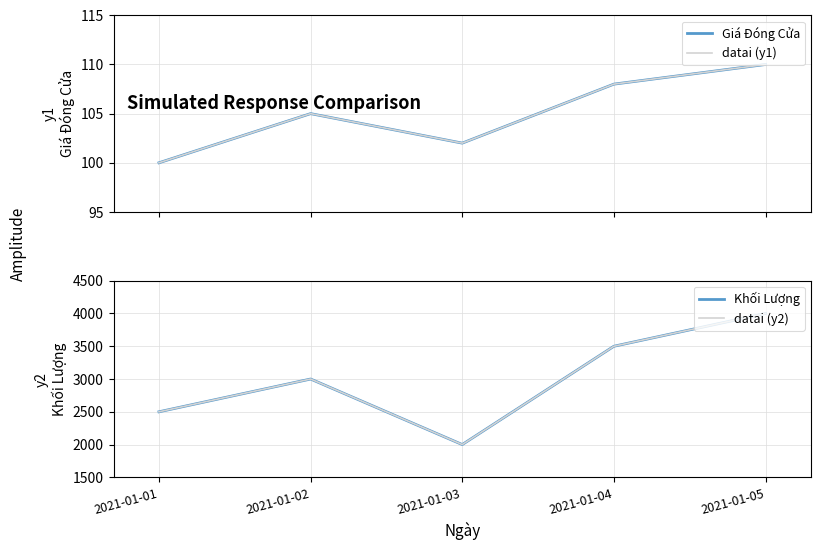

At which category does datai (y2) reach its first local peak?

2021-01-02